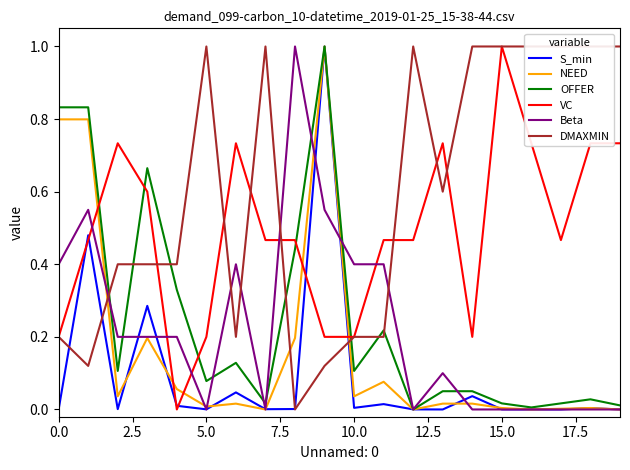

What is the spread (max minus min) of values at 16?

1.0